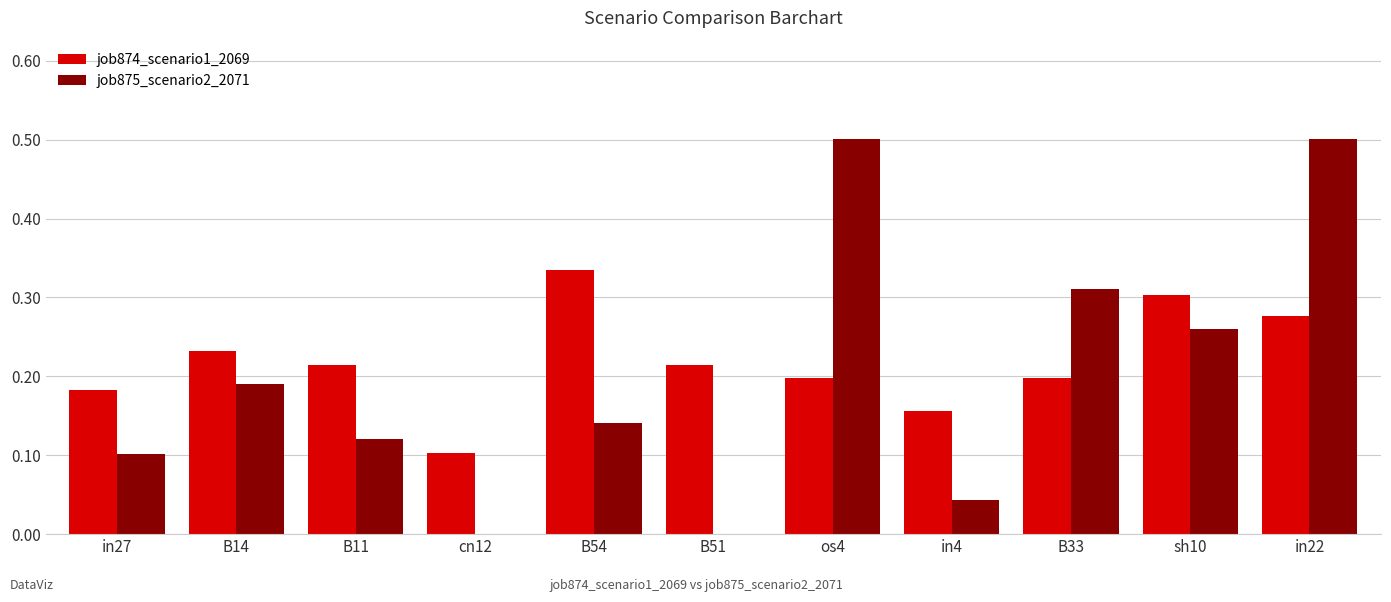

What is the greatest value displayed?

0.5